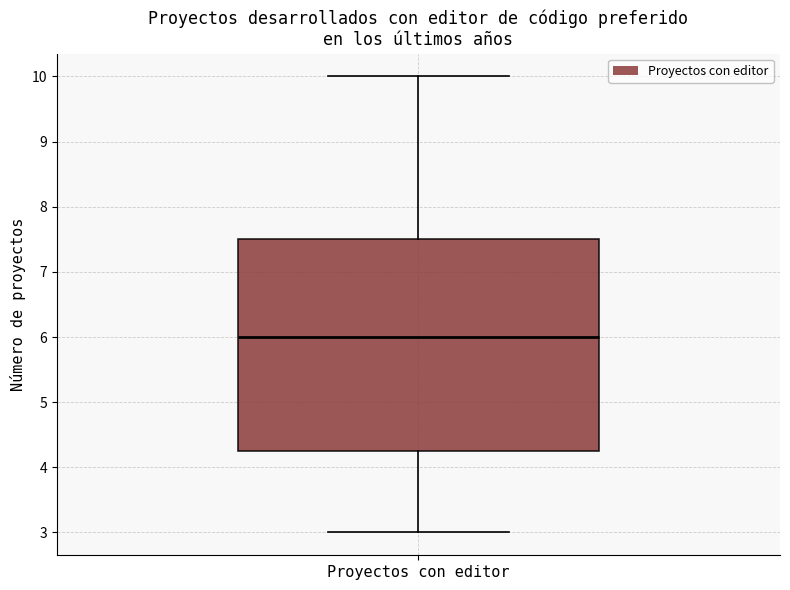

Where does the median line of the box for Proyectos con editor sit on the y-axis? The values are not printed on the chart, so give them approximately, as read against the axis.

6.0